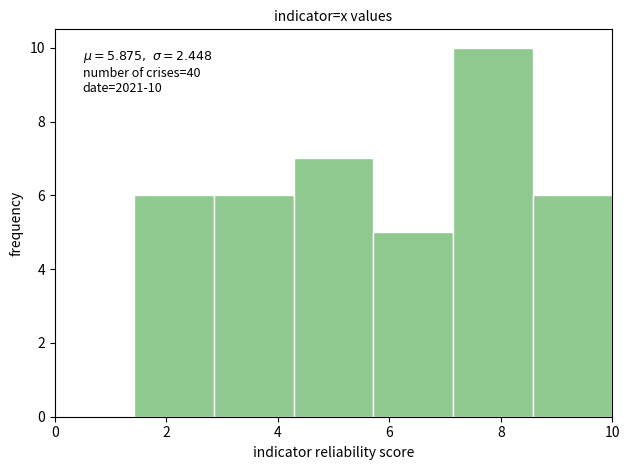

Which range on the x-axis has the tallest bar?

7.2 to 8.6